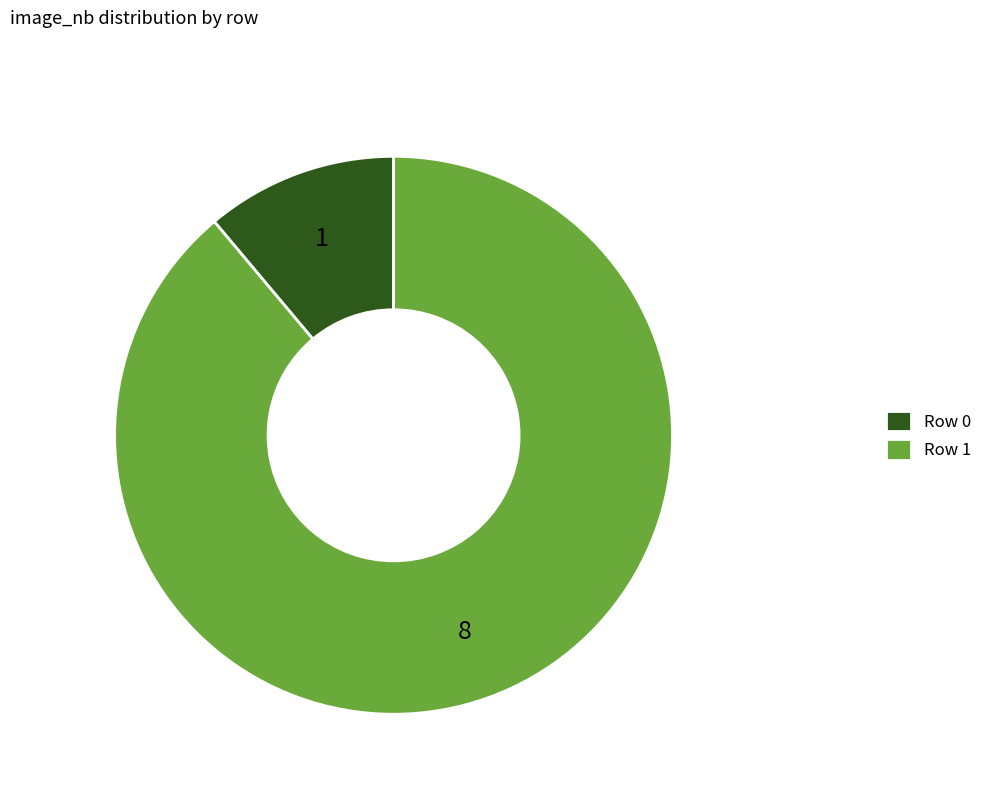

How many segments does this pie chart have?

2